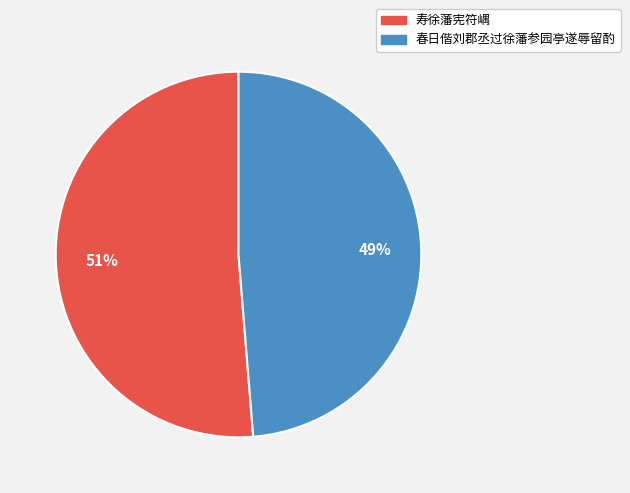

Does 寿徐藩宪符嵎 represent more than half of the total?

Yes